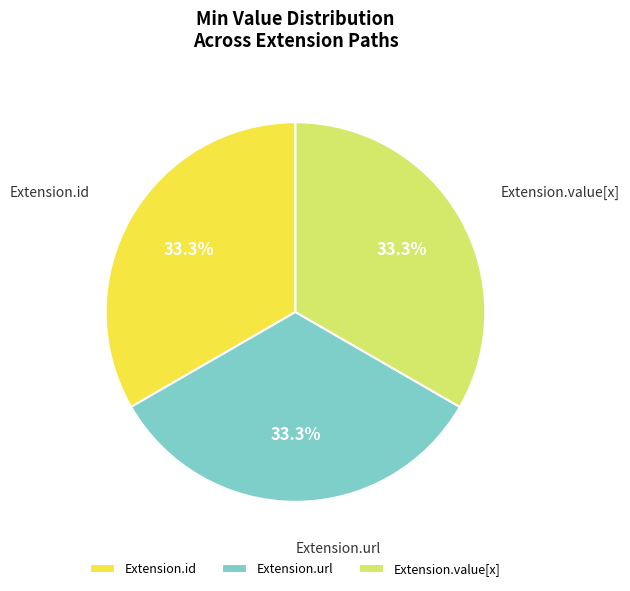

True or false: Extension.value[x] accounts for 1% of the total.

False